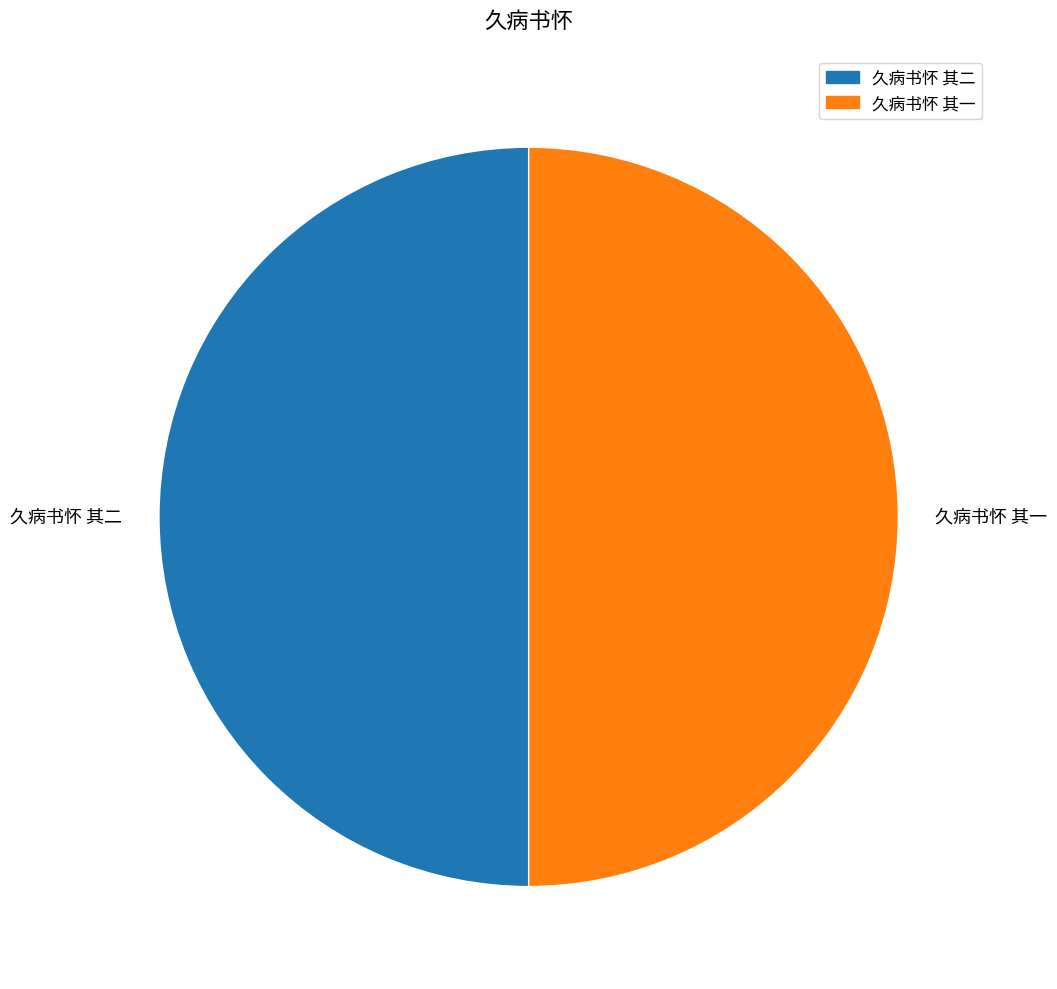

Is the sum of 久病书怀 其一 and 久病书怀 其二 greater than half?

Yes